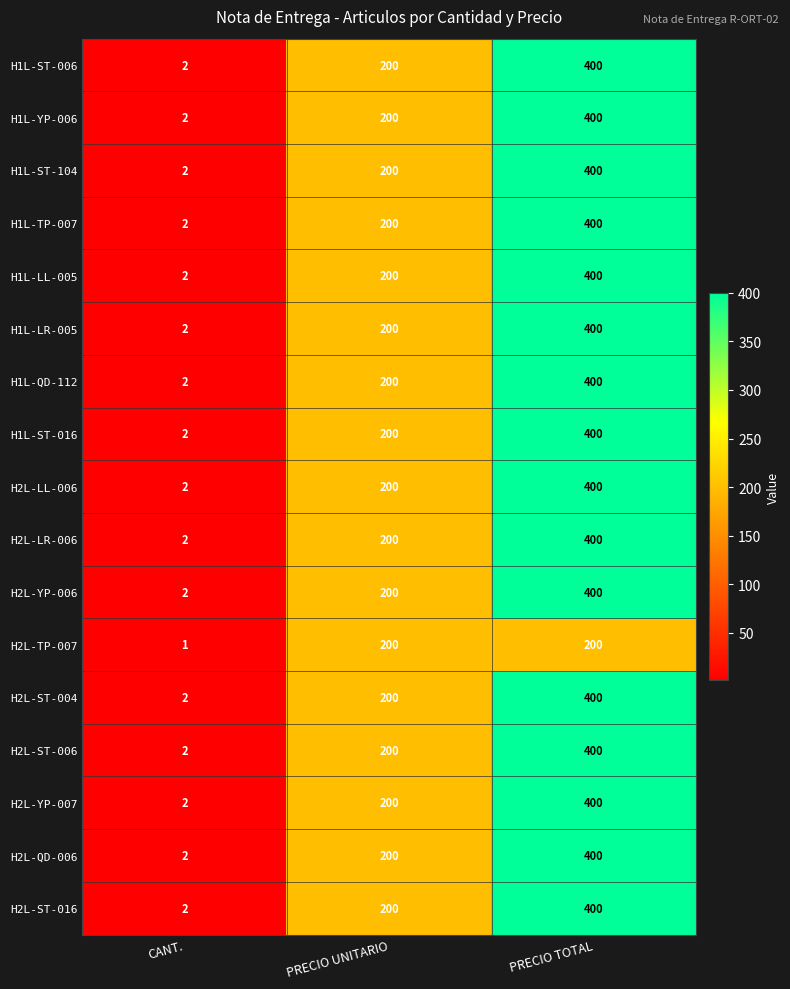

At which label is H1L-QD-112 closest to 201?

PRECIO UNITARIO